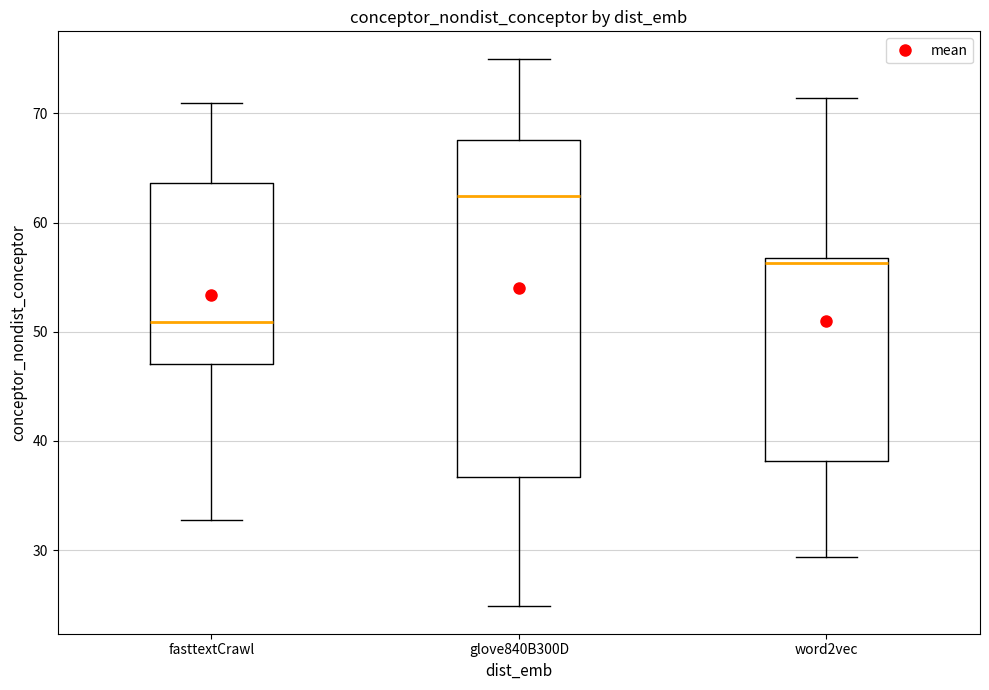

Which box is the tallest, from its lower edge to its upper edge?

glove840B300D